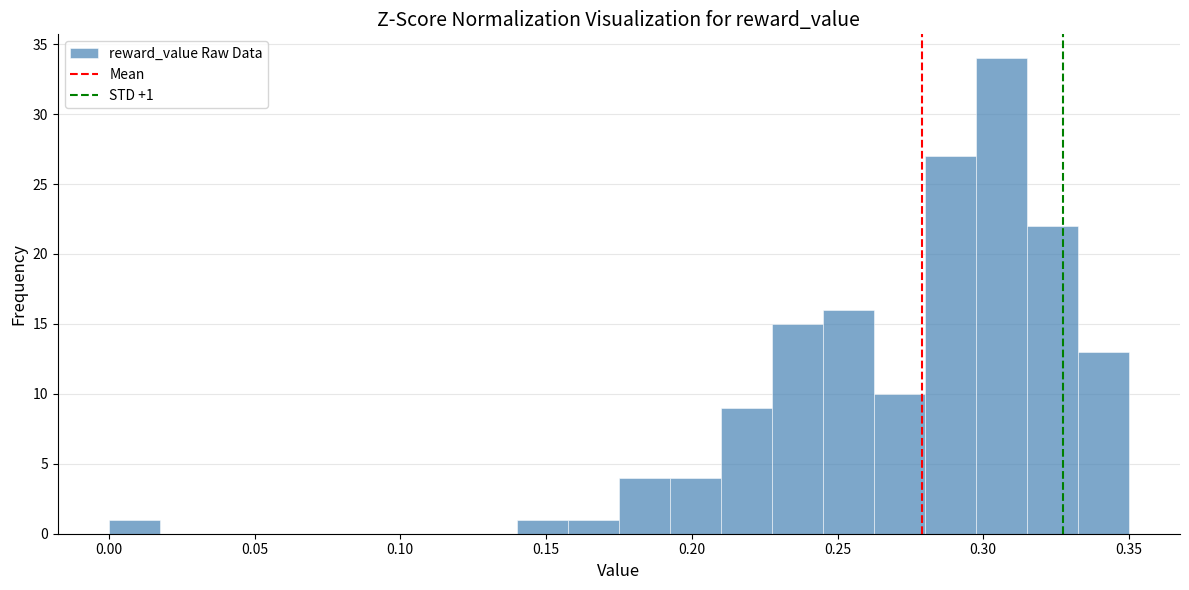

Read against the x-axis, roughly where is the centre of the tallest bar?

0.305